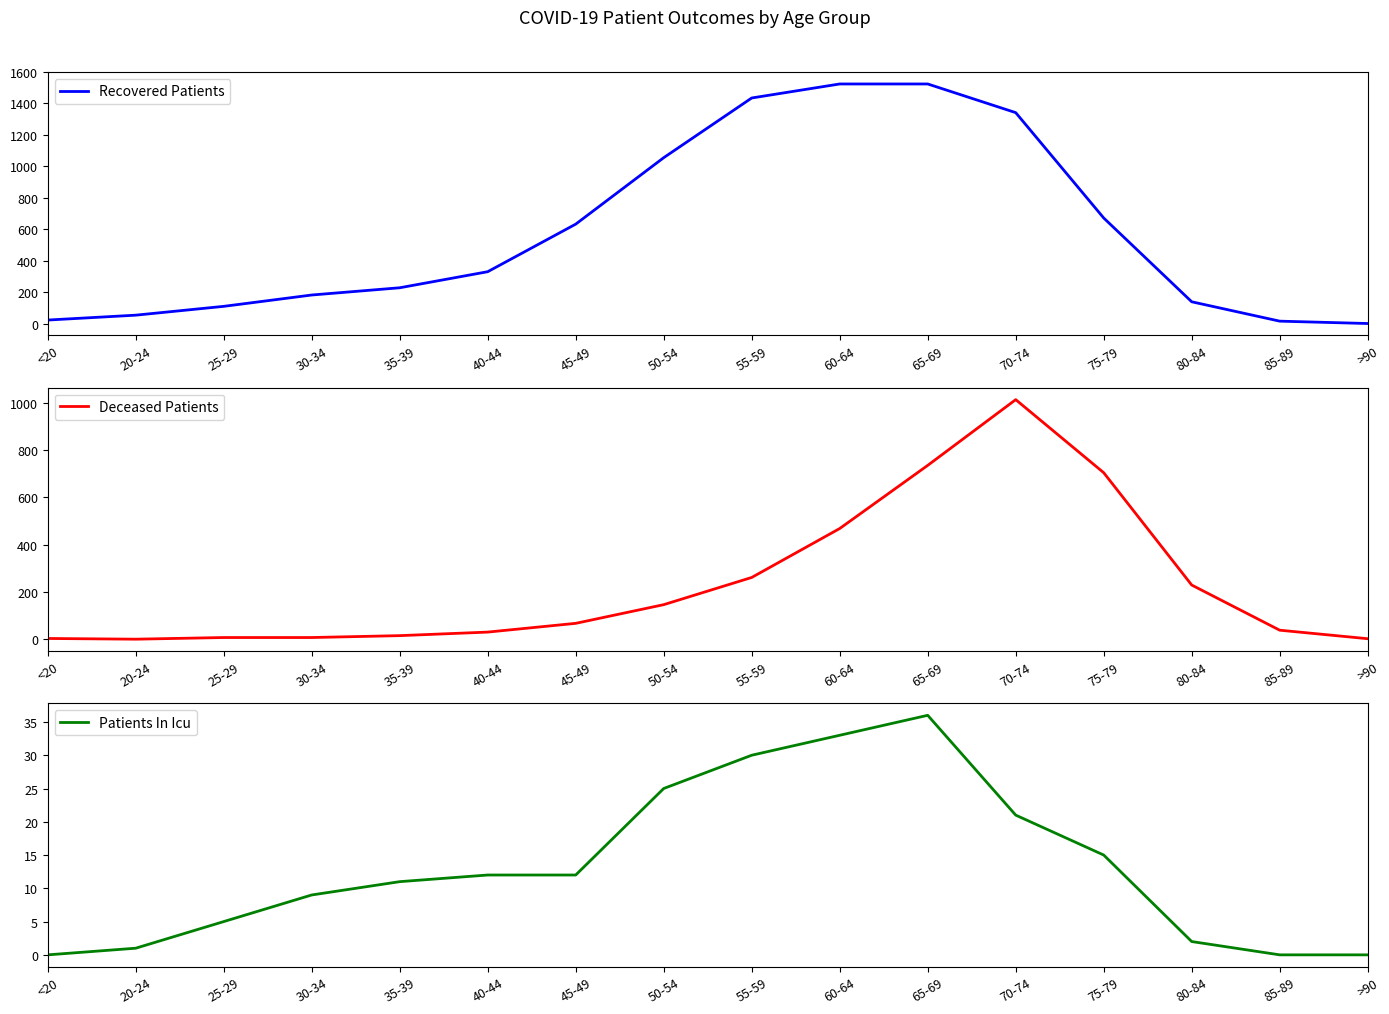

Where is Deceased Patients nearest to the value 506?

60-64